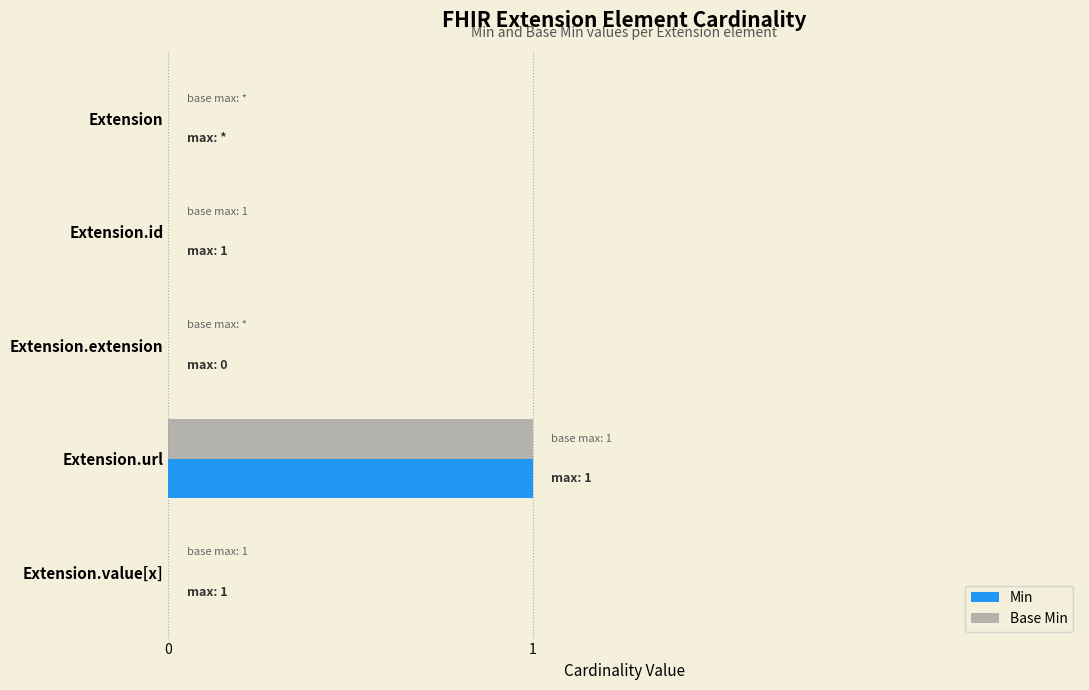

Which category has the highest value across all series?

Extension.url